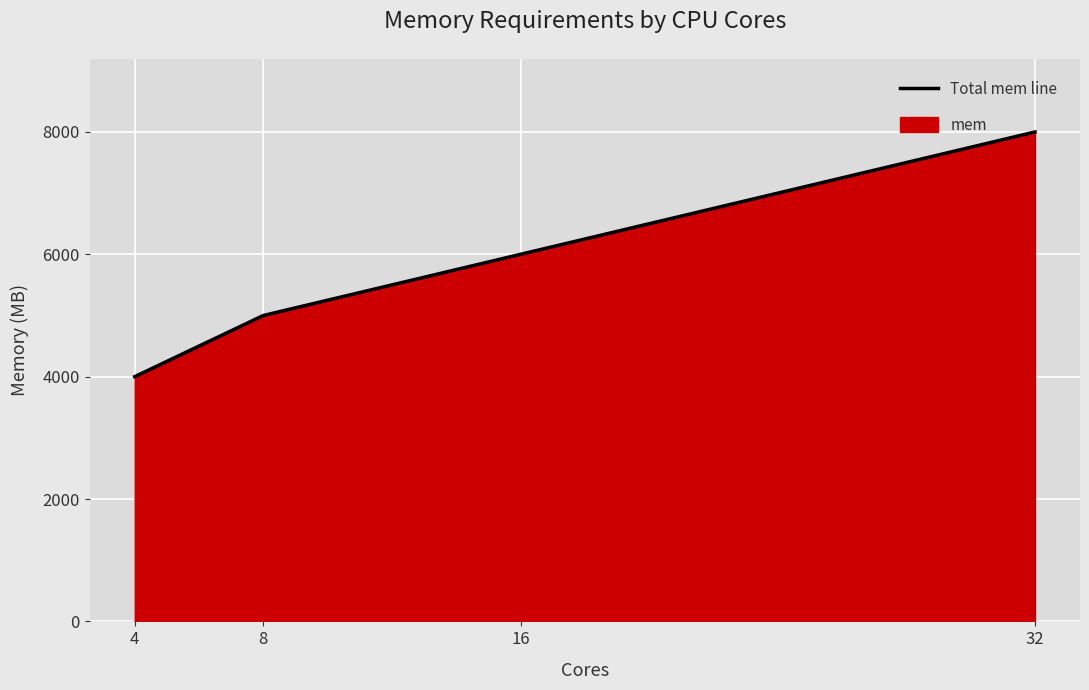

Is it true that the value at 16 is 10014?

False